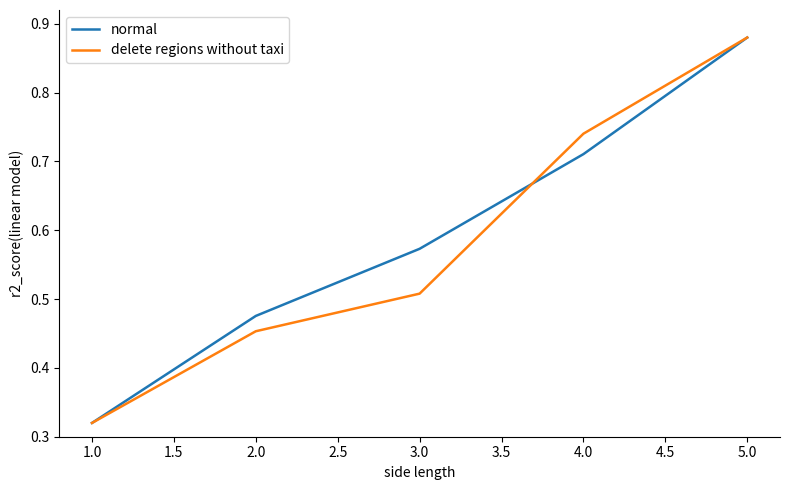

Which category has the highest value in the normal series?

5.0